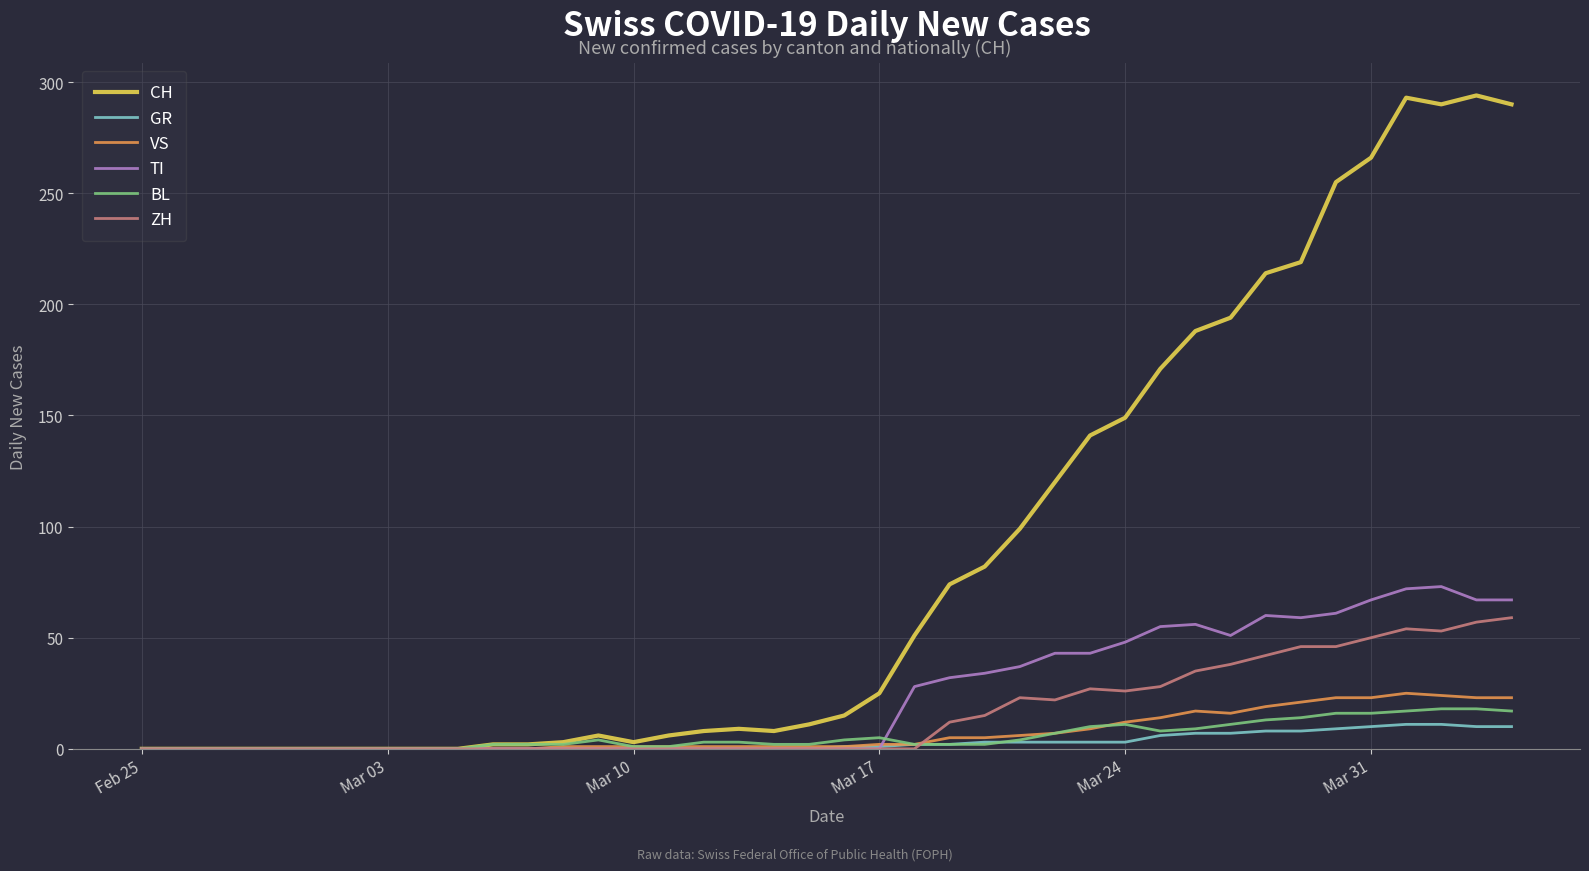

What is the average value of the VS series?

7